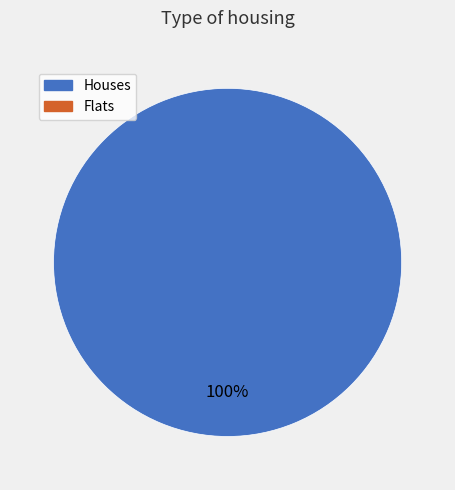

Does any single category account for the majority?

Yes